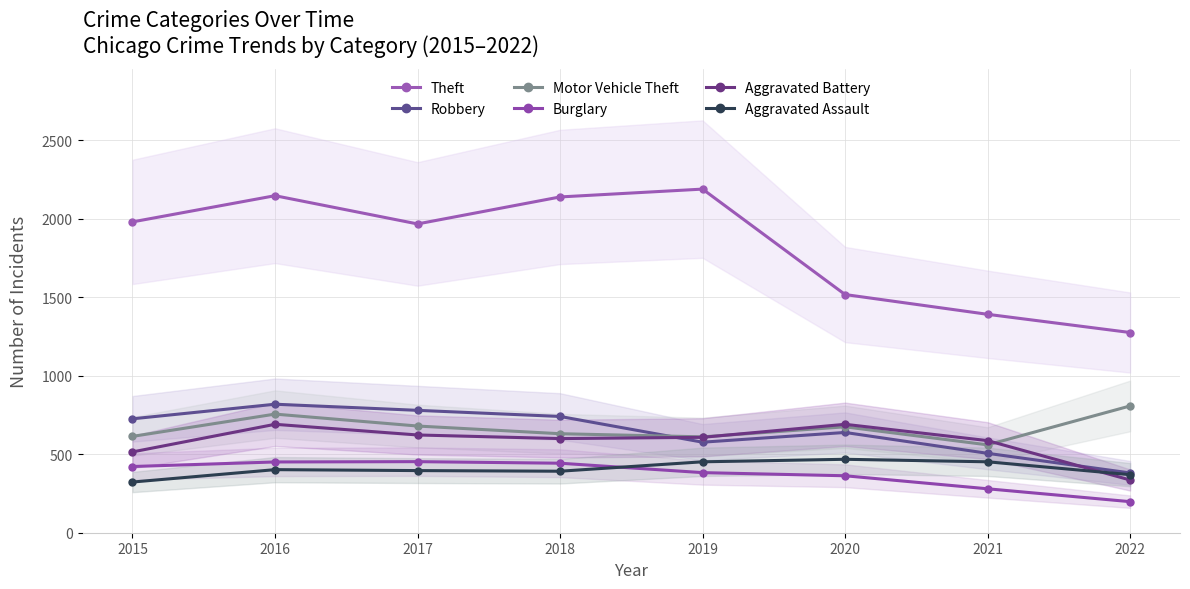

The Burglary series shows 403 at 2021. True or false?

False